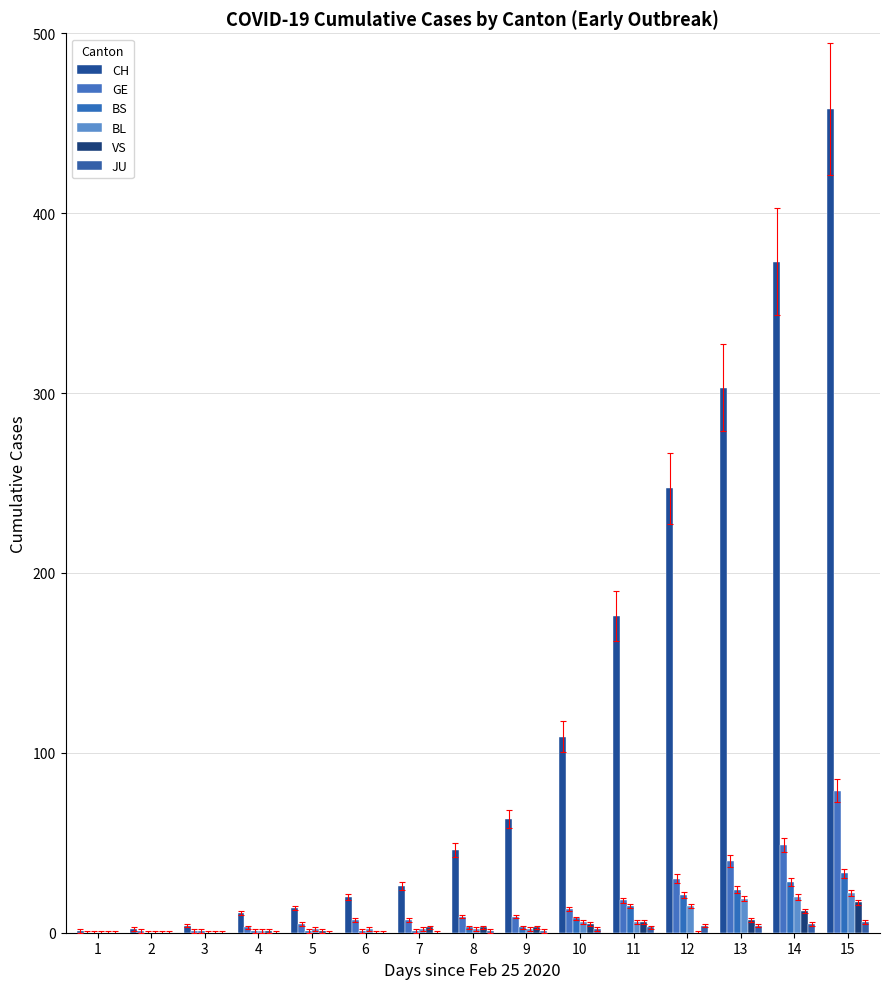

At which category does the chart reach its peak across all series?

15